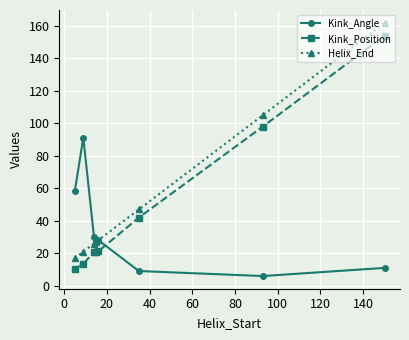

What is the value of the Kink_Angle point at the 4th from the left?

27.3